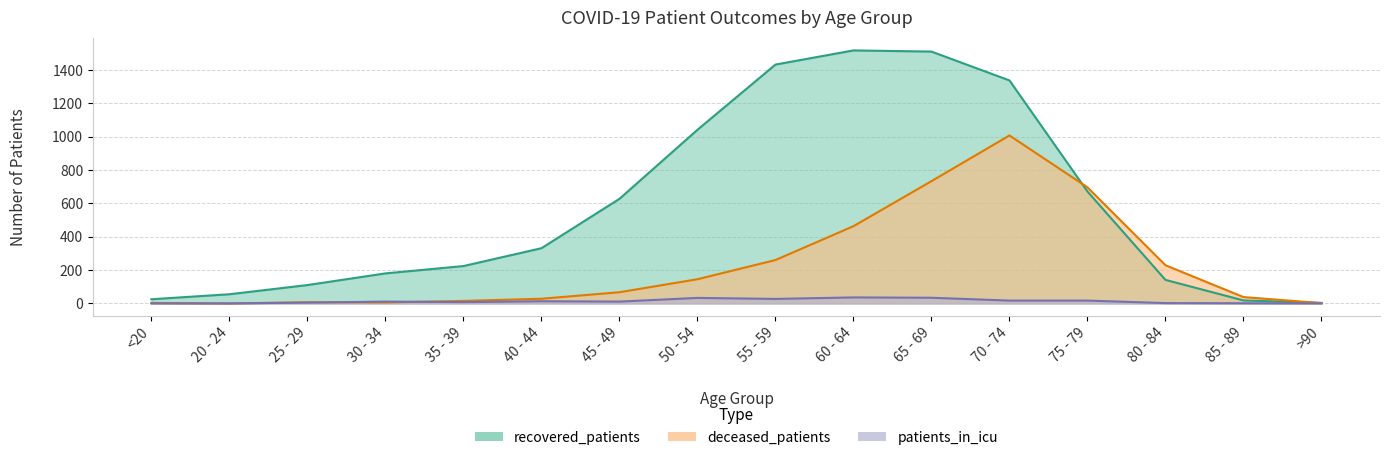

At which label does deceased_patients reach its peak?

70 - 74